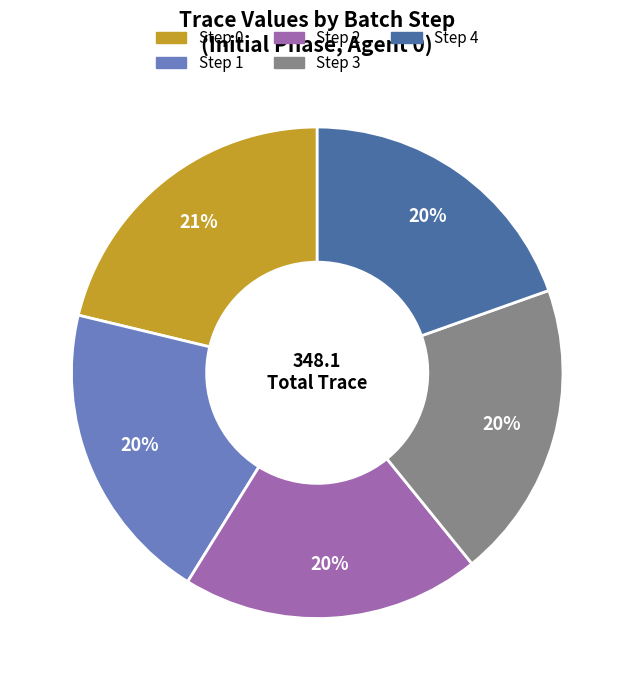

Is there a majority slice in this chart?

No